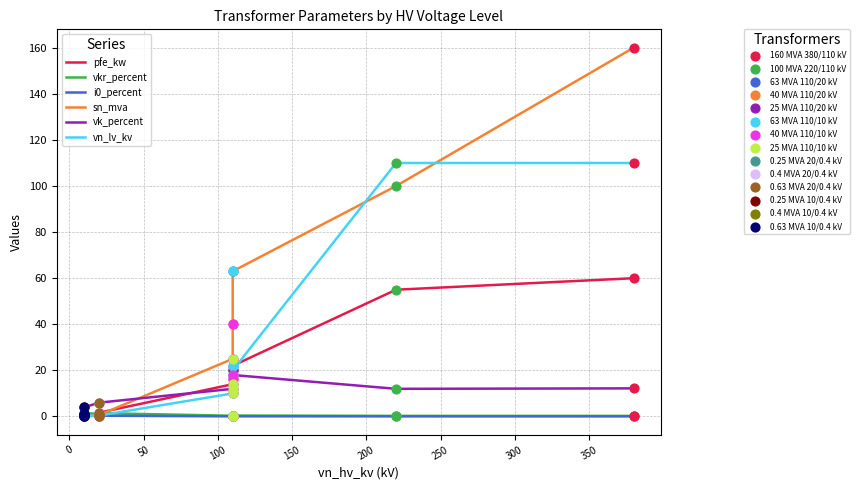

At how many categories does at least one series exceed 110?

1